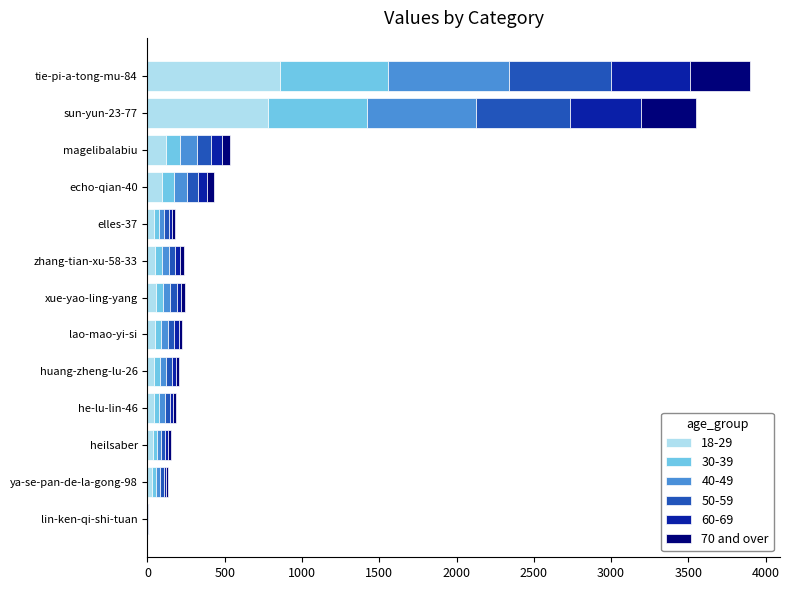

What is the total value across all series at sun-yun-23-77?

3547.0